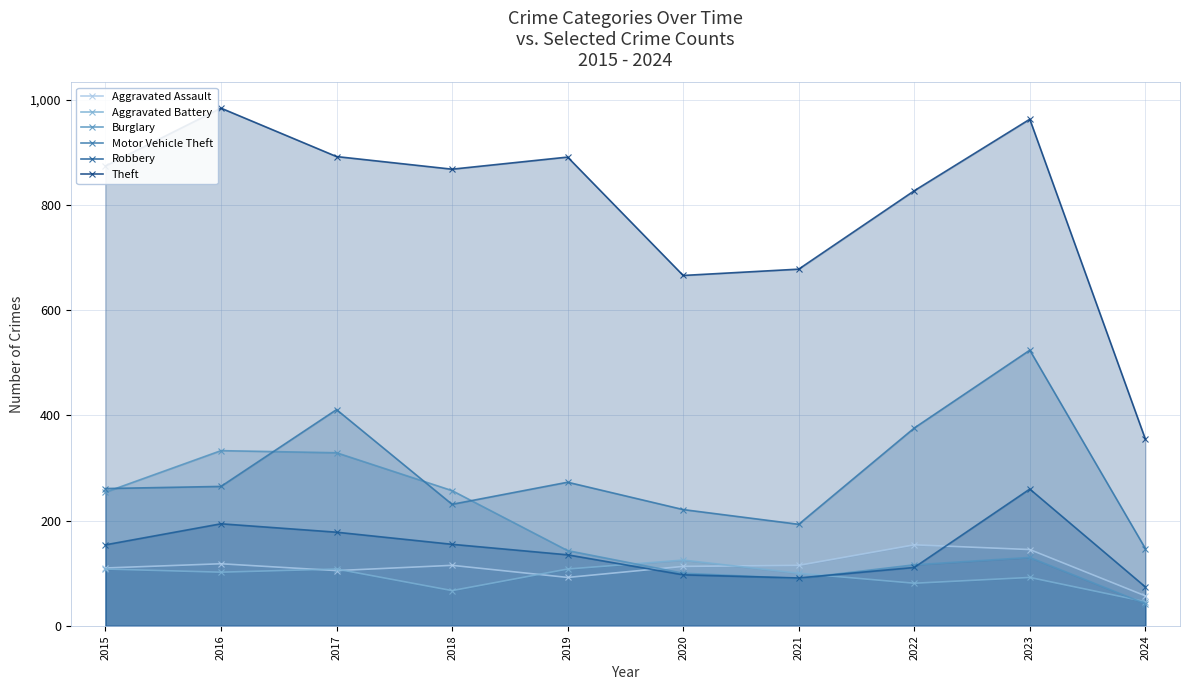

What is the difference between the Aggravated Battery values at 2021 and 2015?

8